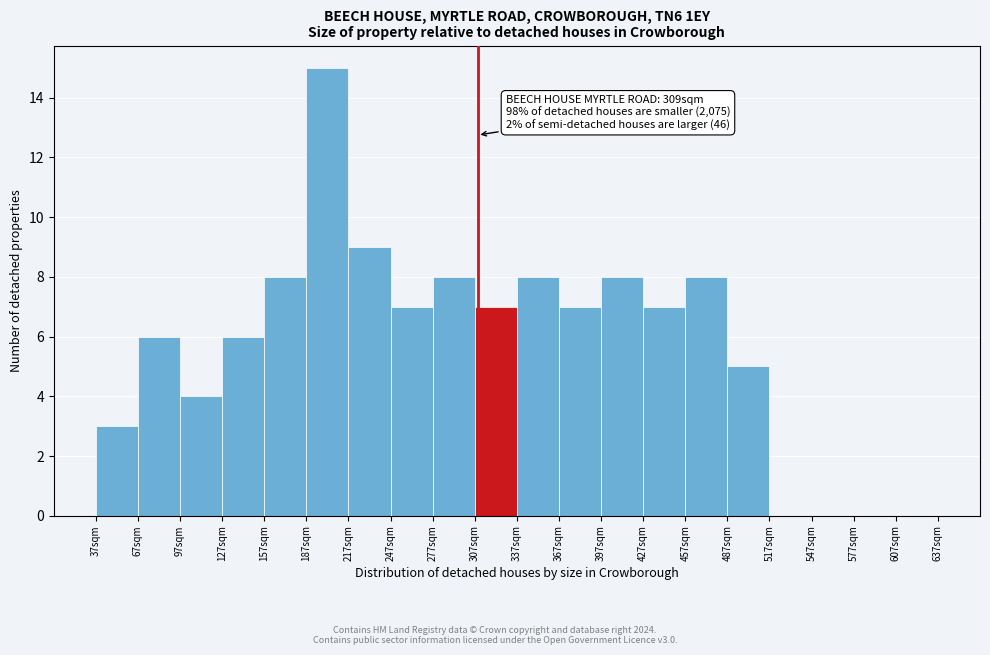

Over which range of the x-axis is the bar tallest?

187 to 217